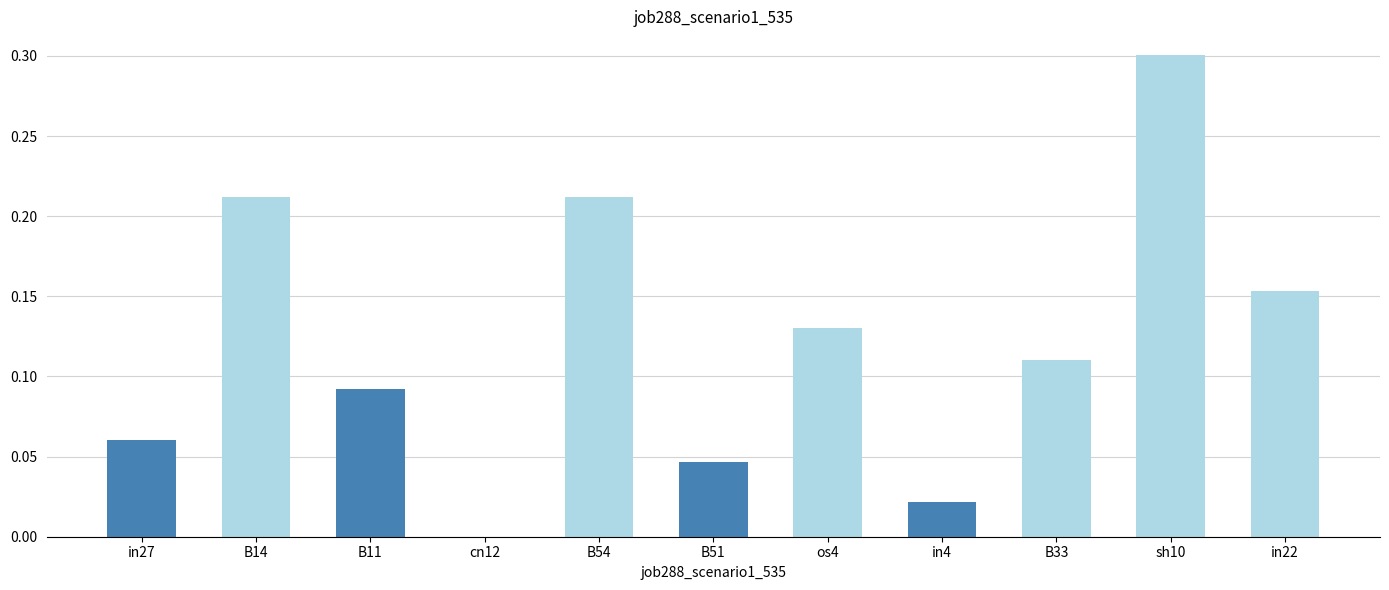

Between cn12 and B51, which is larger?

B51